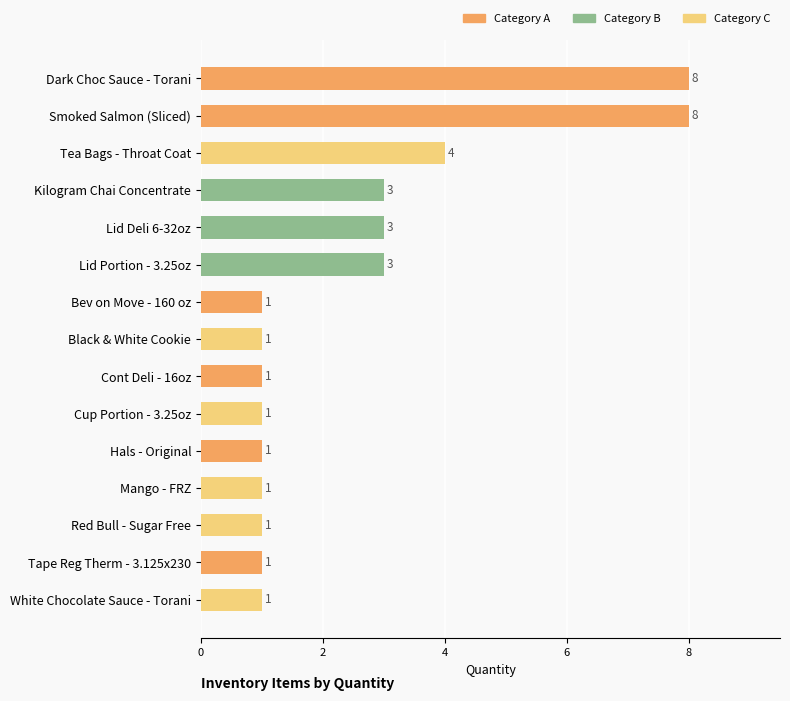

What is the value of the 6th bar from the top?

3